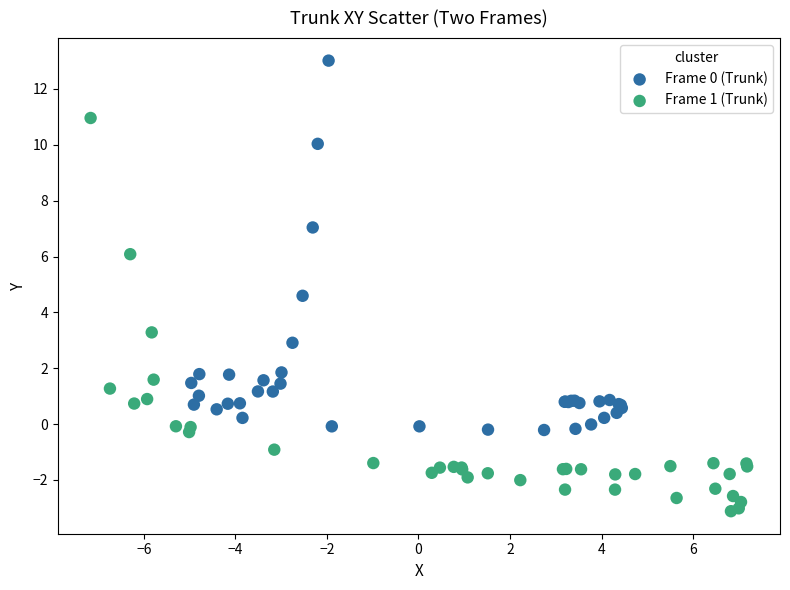

Which series has the largest Y range (max minus min)?

Frame 1 (Trunk)